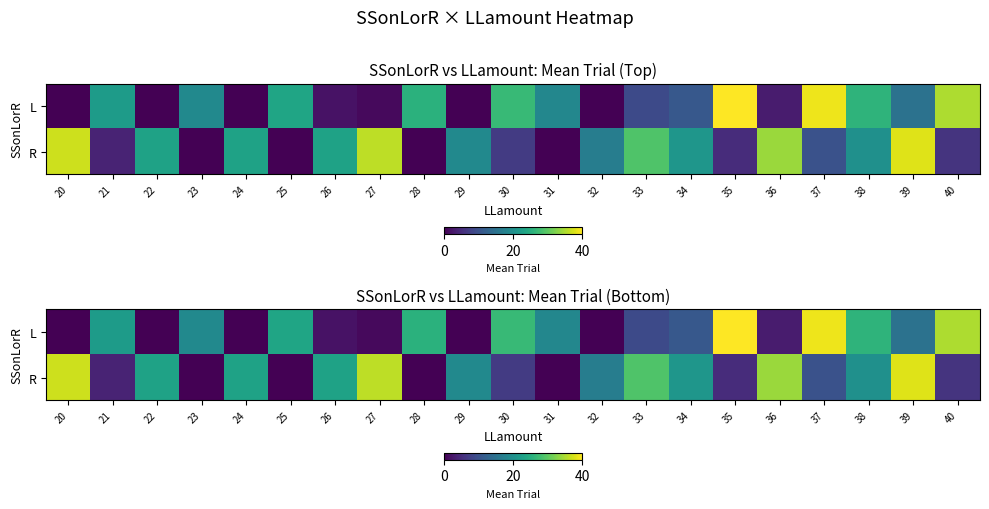

At which category does the chart reach its peak across all series?

35